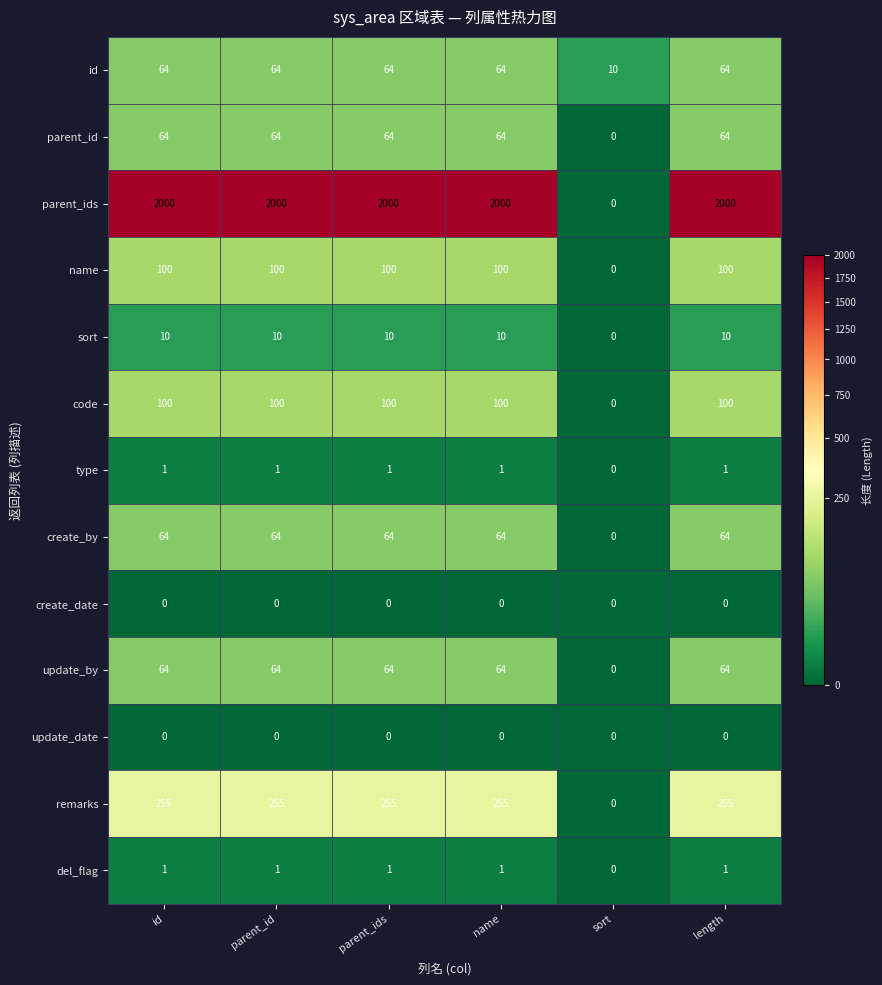

What is the greatest value displayed?

2000